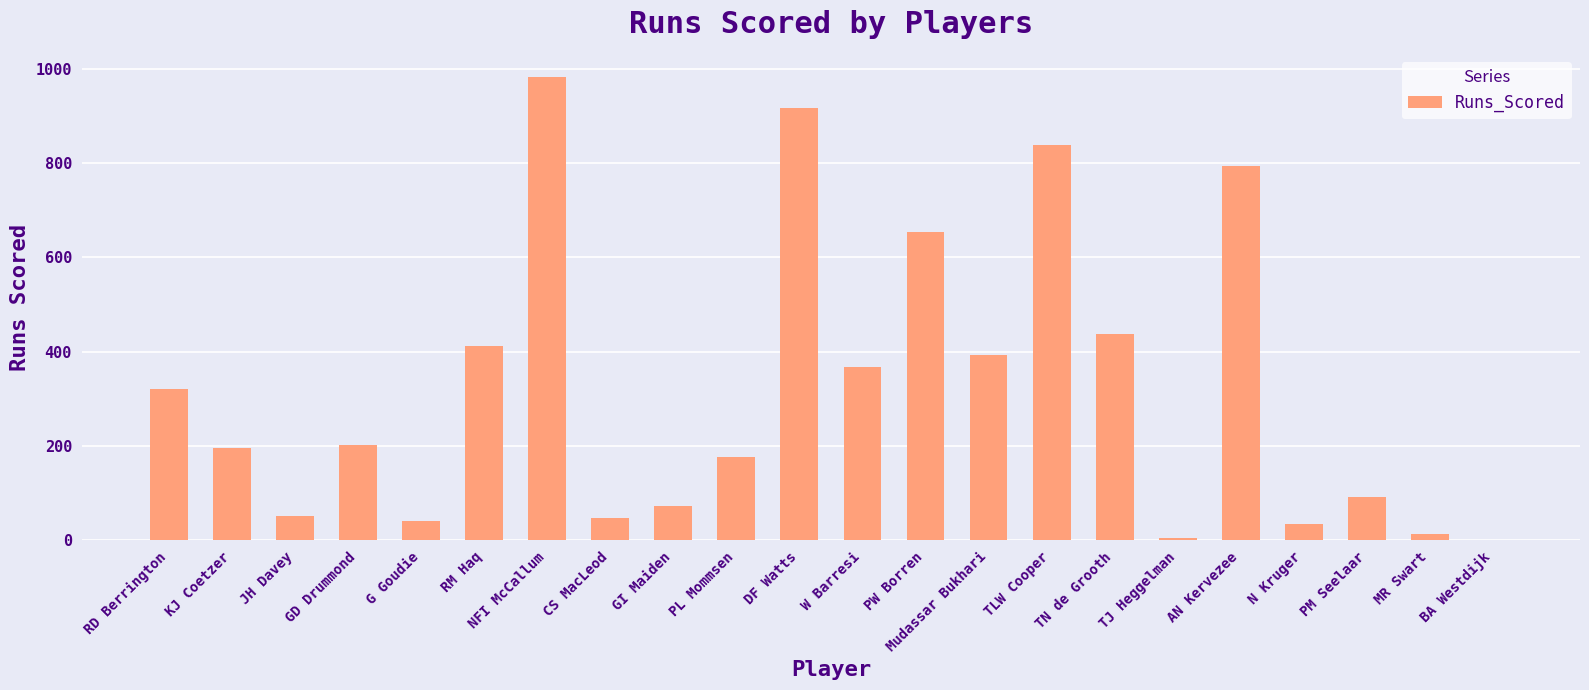

The value at AN Kervezee is 794. True or false?

True